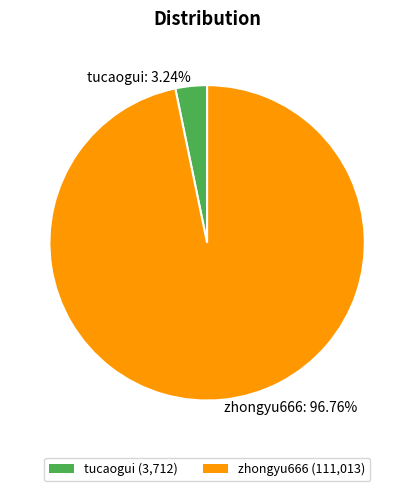

Which category has the smallest portion of the pie?

tucaogui